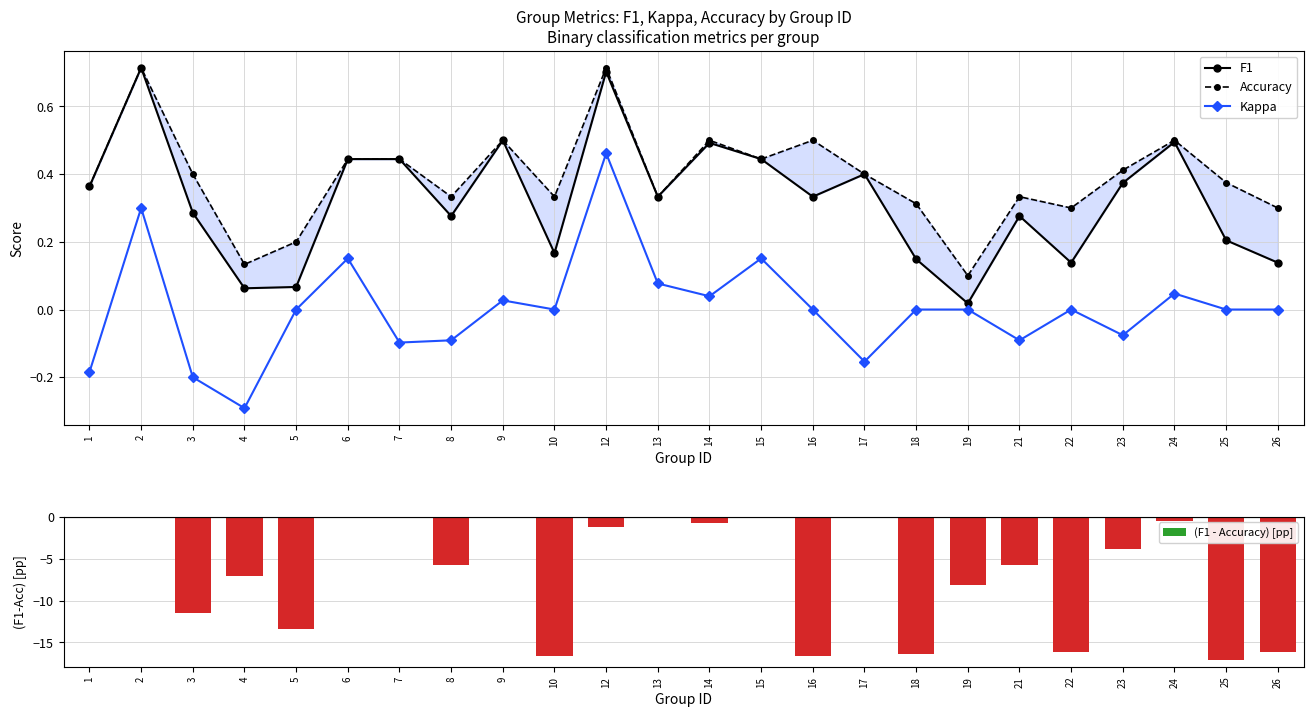

Rank the categories by (F1 - Accuracy) [pp] value from lowest to highest.

25, 16, 10, 18, 22, 26, 5, 3, 19, 4, 8, 21, 23, 12, 14, 24, 1, 2, 6, 7, 9, 13, 15, 17